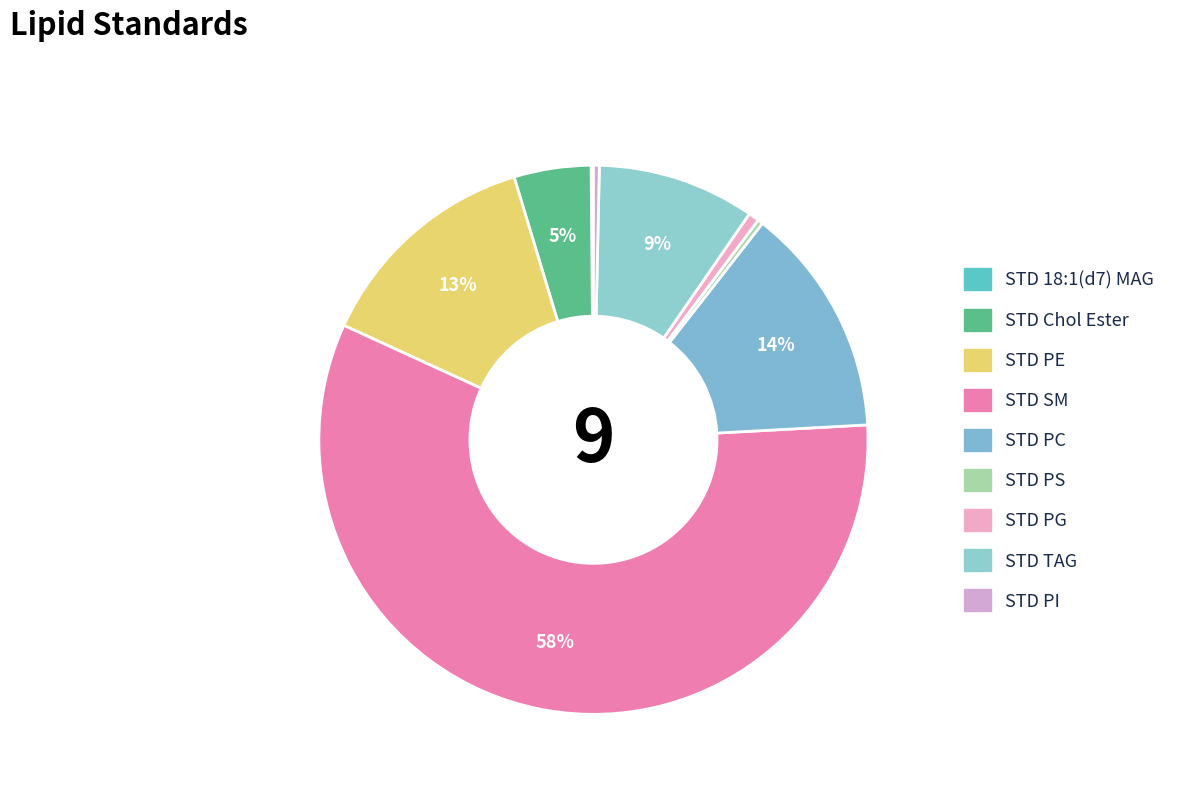

Rank the categories by value from lowest to highest.

STD 18:1(d7) MAG, STD_15:0-18:1(d7) PS (Na Salt), STD_15:0-18:1(d7) PI (NH4 Salt), STD_15:0-18:1(d7) PG (Na Salt), STD_18:1(d7) Chol Ester, STD_15:0-18:1(d7)-15:0 TAG, STD_15:0-18:1(d7) PE, STD_15:0-18:1(d7) PC, STD_d18:1-18:1(d9) SM